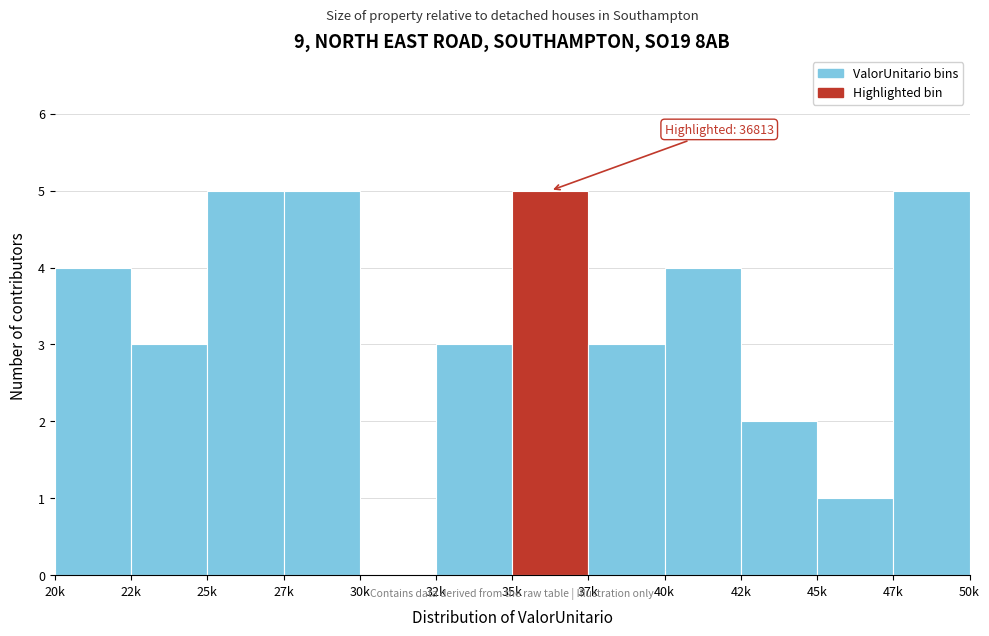

Reading left to right, transcribe all the data shown in this chart.

20k=4	22k=3	25k=5	27k=5	30k=0	32k=3	35k=5	37k=3	40k=4	42k=2	45k=1	47k=5